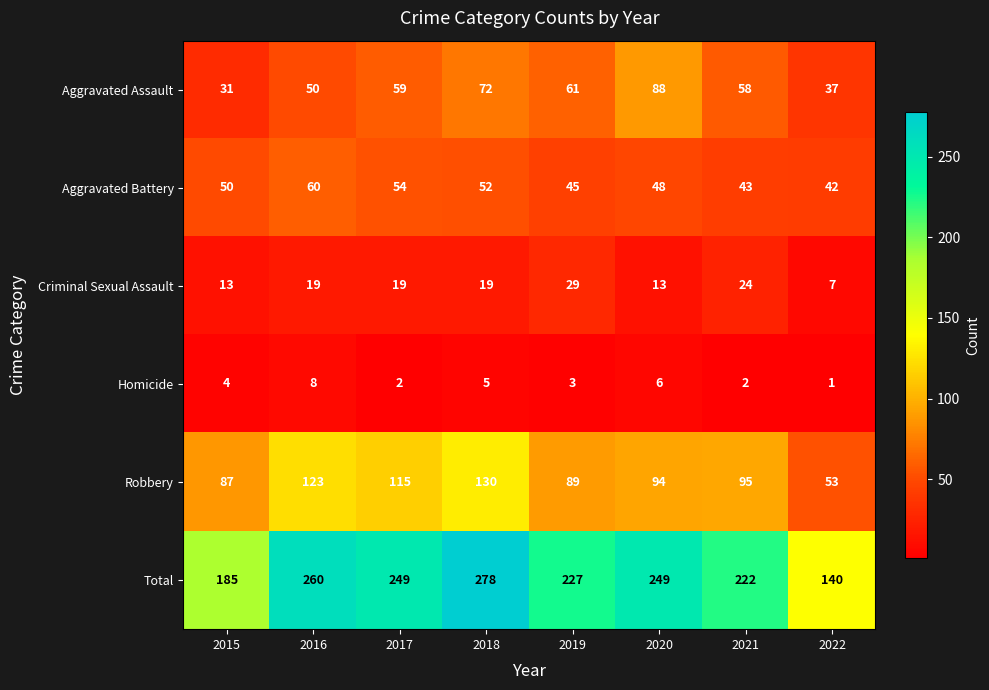

Count the Homicide values in the range 2 to 6.

6